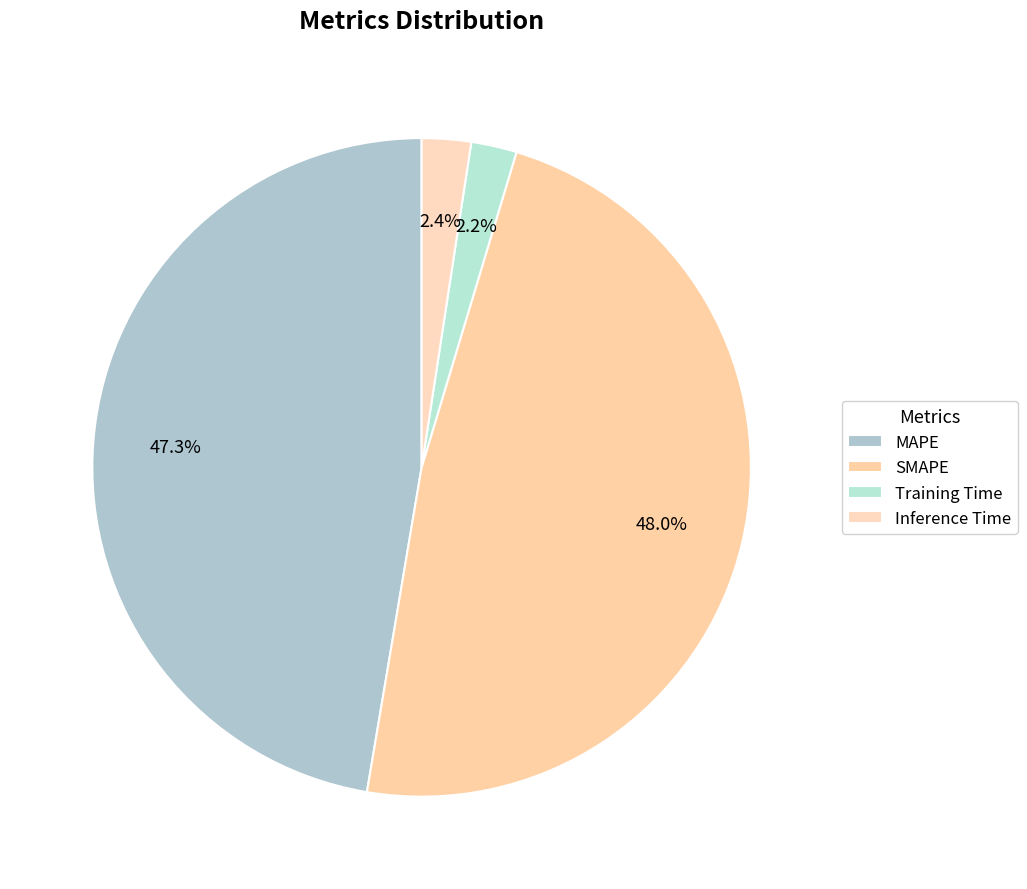

To the nearest percent, what portion does Training Time represent?

2%